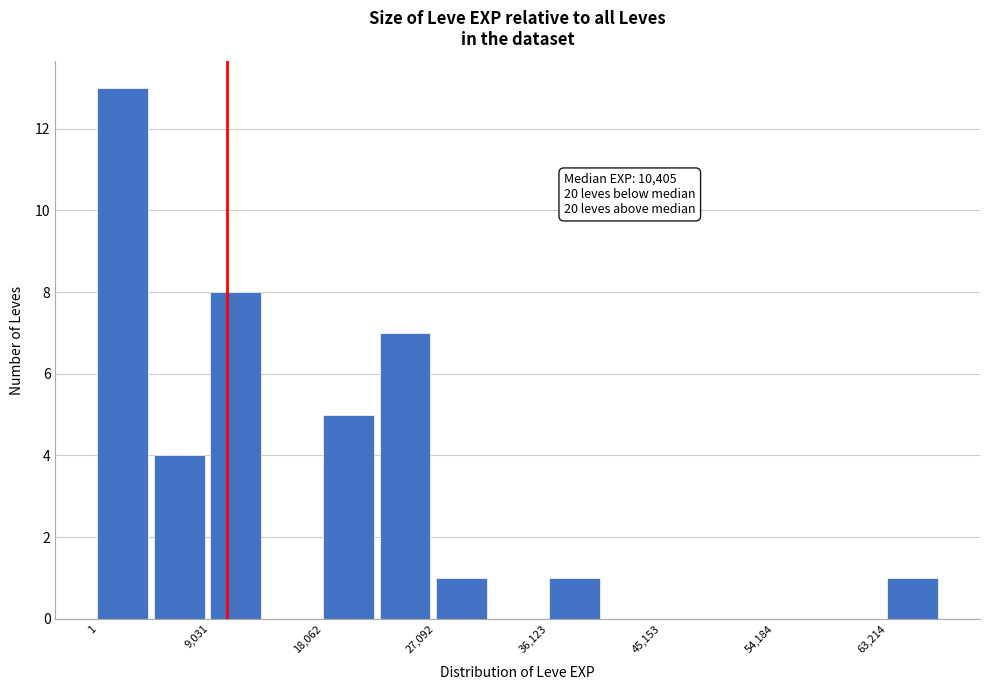

Which range on the x-axis has the tallest bar?

0 to 5000